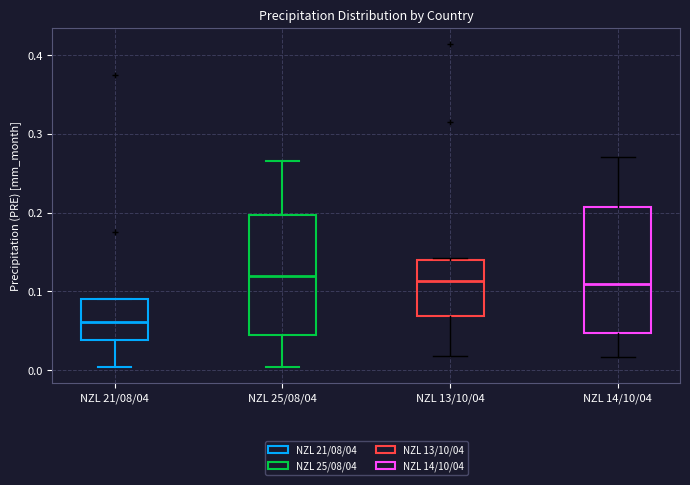

Reading left to right, transcribe this box plot: for each box, give where its median line is, the range the box spans, and where its two whiskers end, as read against the y-axis. The values are not printed on the chart, so give them approximately, as read against the axis.

NZL 21/08/04: median 0.06, box 0.04 to 0.09, whiskers 0.00 to 0.09
NZL 25/08/04: median 0.12, box 0.04 to 0.20, whiskers 0.00 to 0.27
NZL 13/10/04: median 0.11, box 0.07 to 0.14, whiskers 0.02 to 0.14
NZL 14/10/04: median 0.11, box 0.05 to 0.21, whiskers 0.02 to 0.27